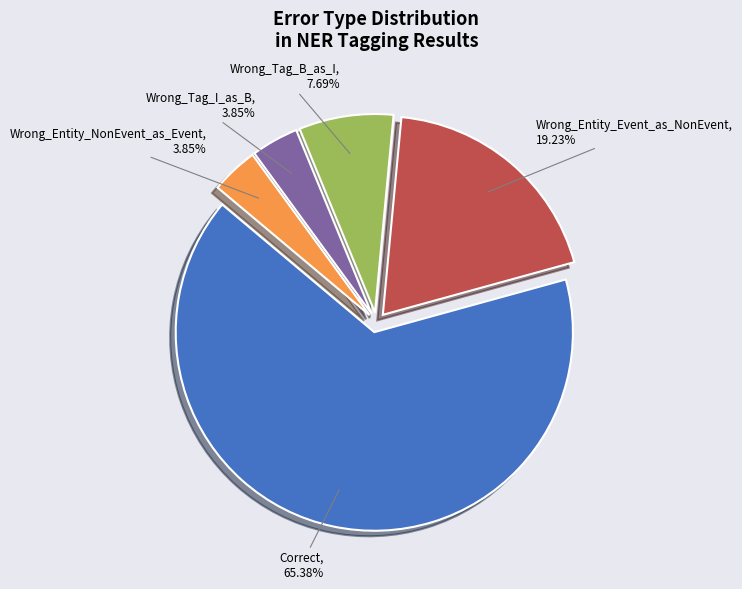

How many segments does this pie chart have?

5